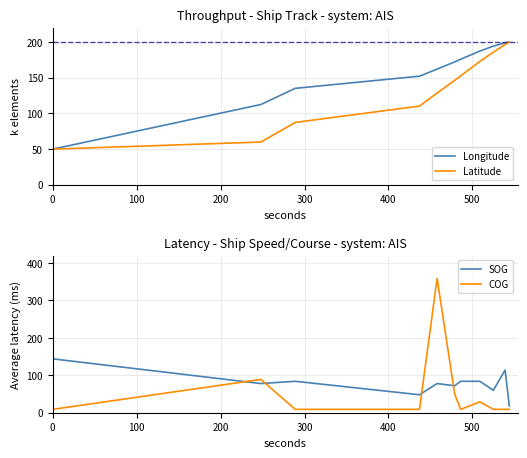

True or false: COG and SOG cross at least once.

True